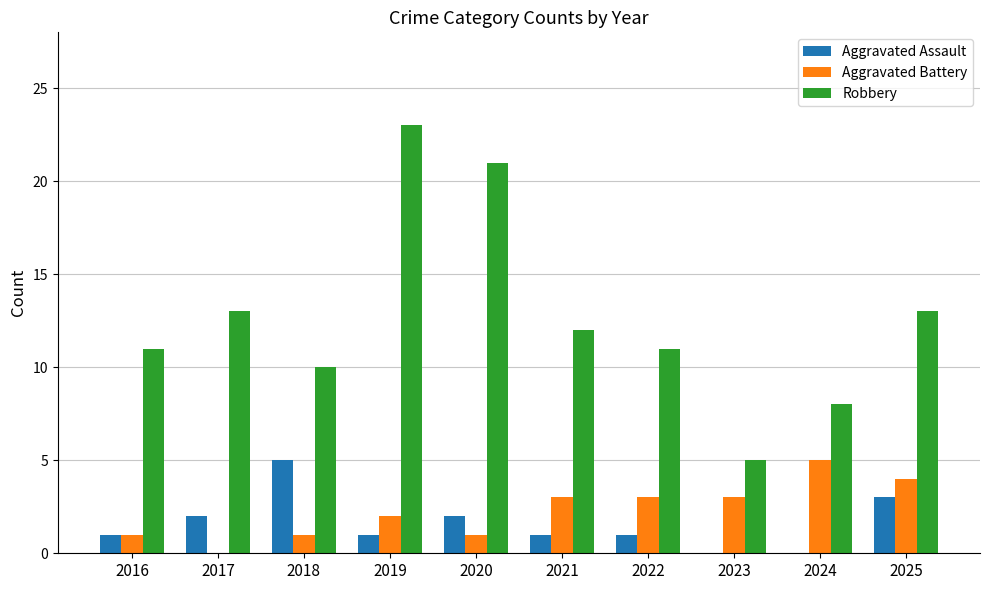

Between 2016 and 2018, which series saw the biggest shift?

Aggravated Assault